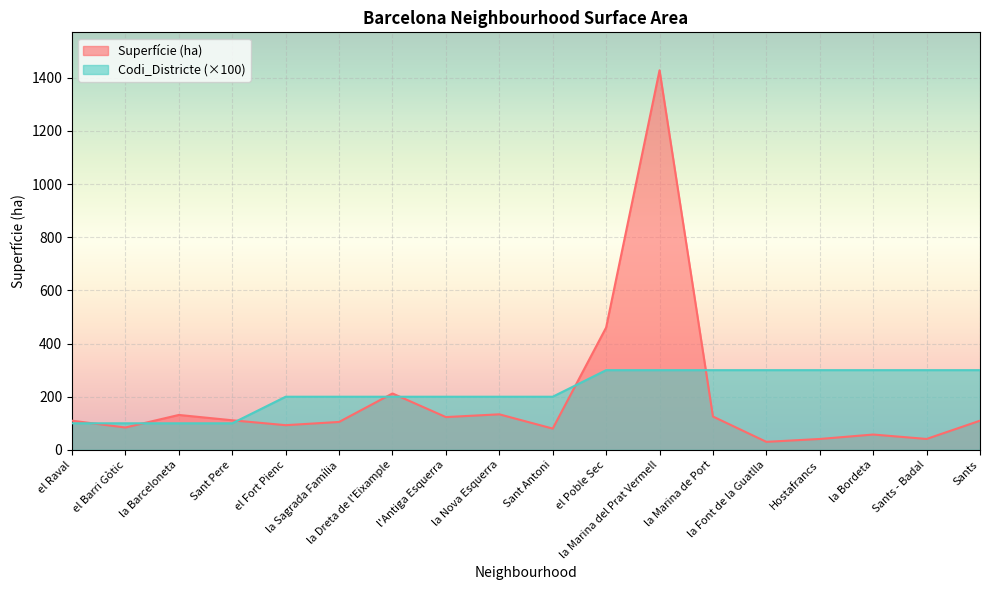

What is the difference between the maximum and minimum values in the Codi_Districte series?

200.0